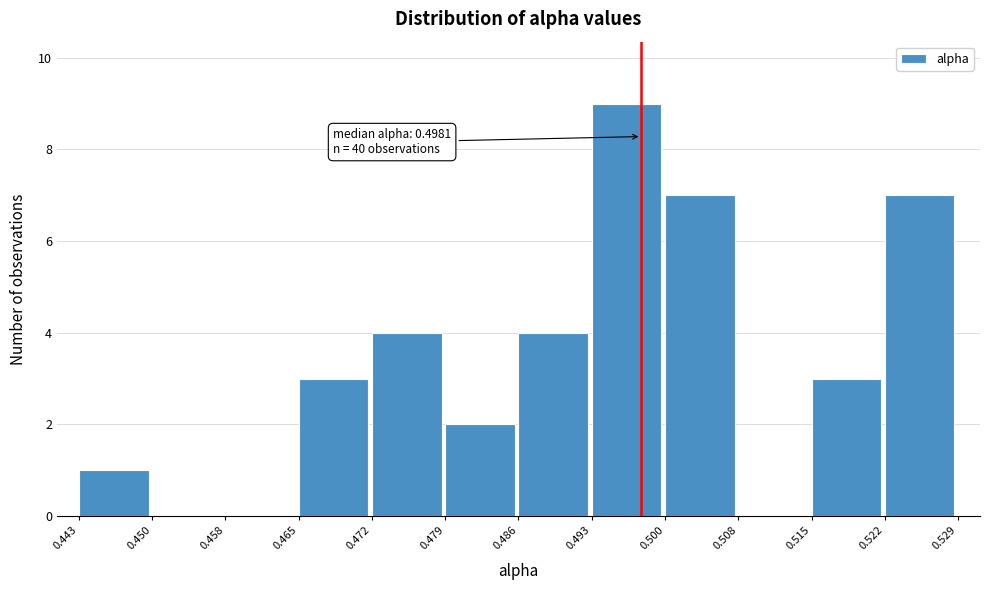

Over which range of the x-axis is the bar tallest?

0.493 to 0.500